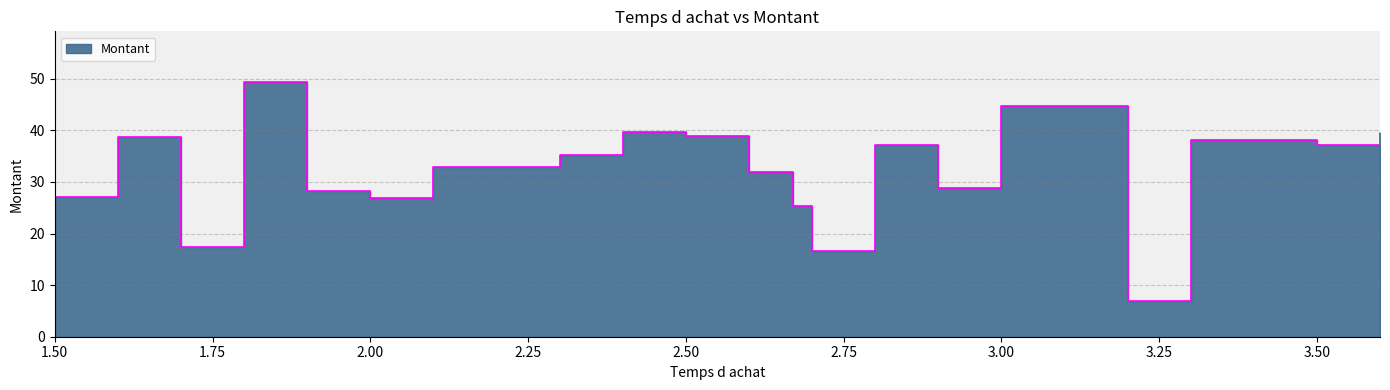

Reading left to right, extract all data points from this chart.

27.0	38.6	17.3	49.3	28.3	27.0	32.9	35.2	39.6	38.9	31.9	25.3	16.6	37.1	28.9	44.8	7.0	38.2	37.2	39.5